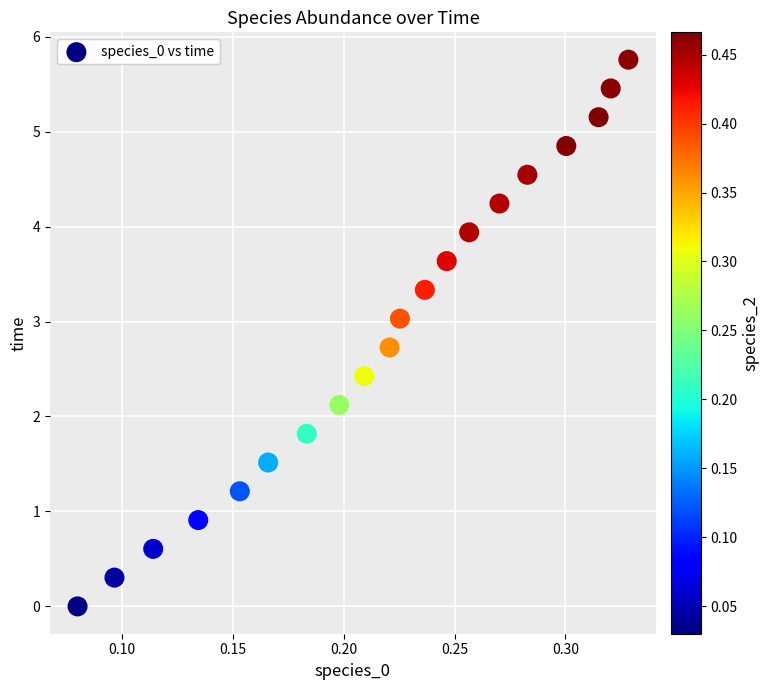

What is the range of Y values (max minus min)?

5.8